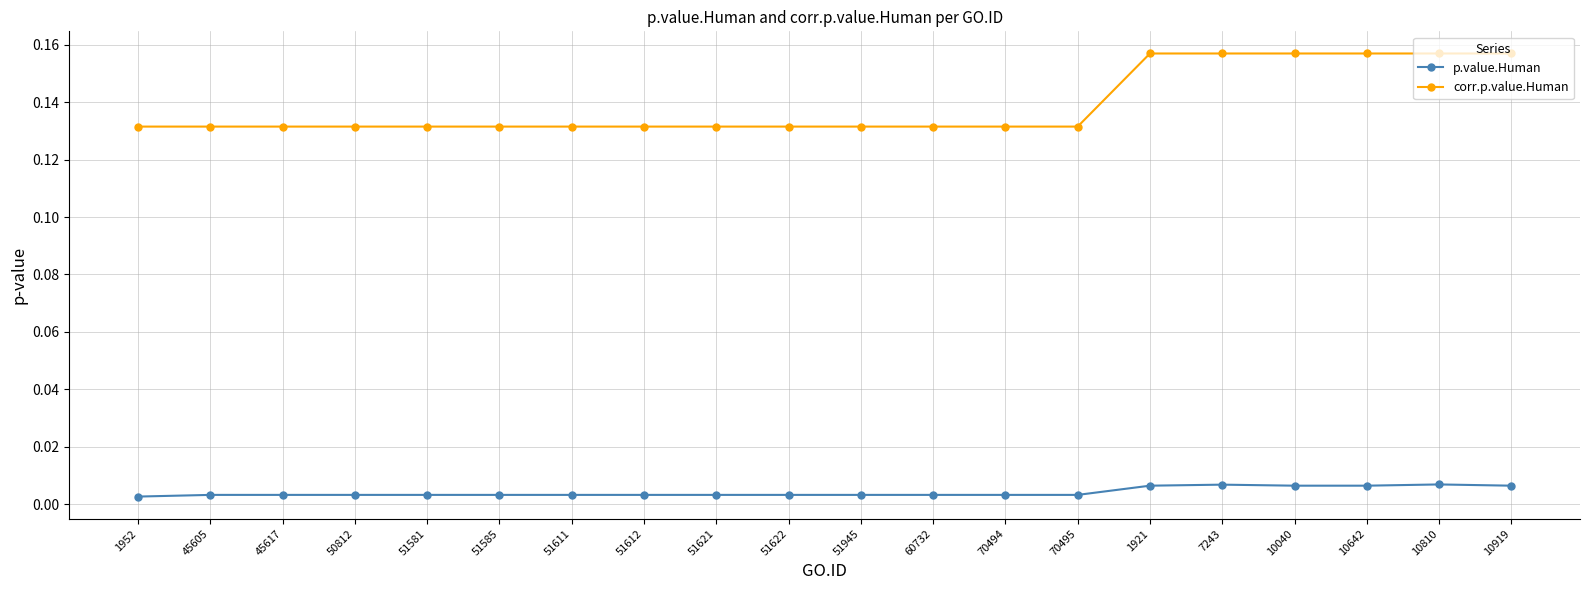

Rank the series by their maximum value, from highest to lowest.

corr.p.value.Human, p.value.Human